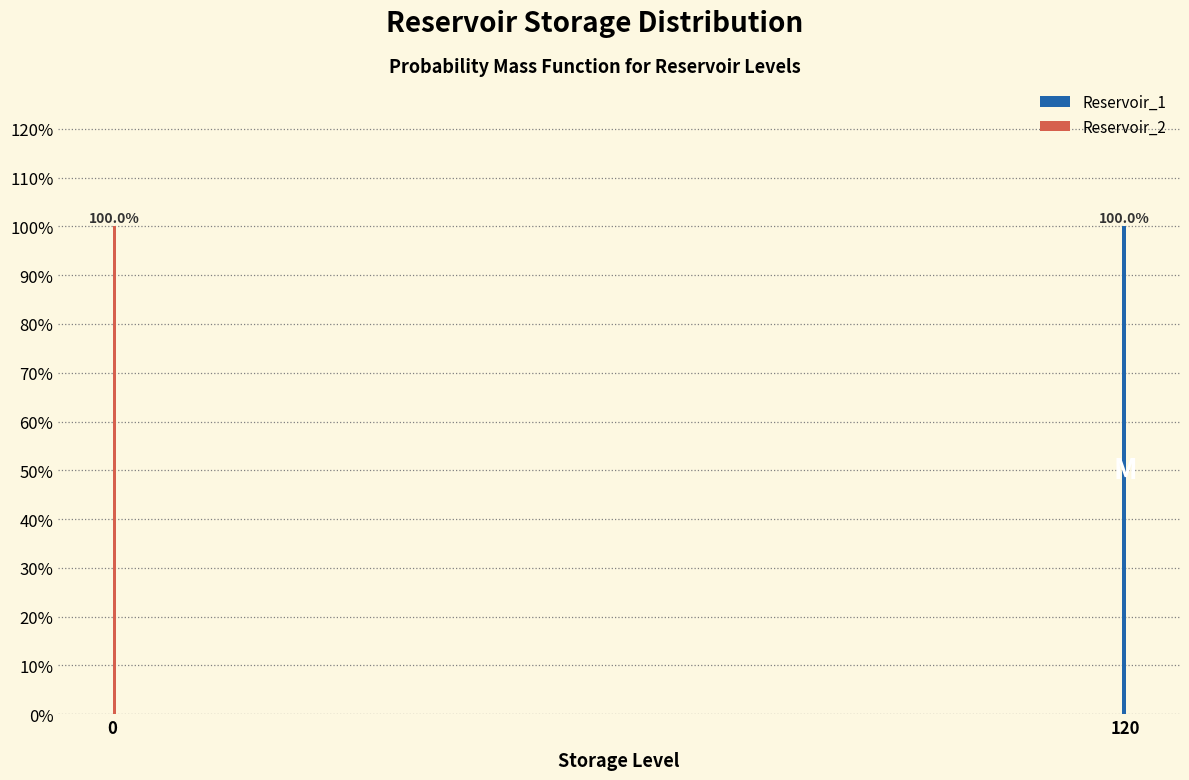

Reading left to right, list all the values displayed in this chart.

Reservoir_1: 0=0	120=100
Reservoir_2: 0=100	120=0